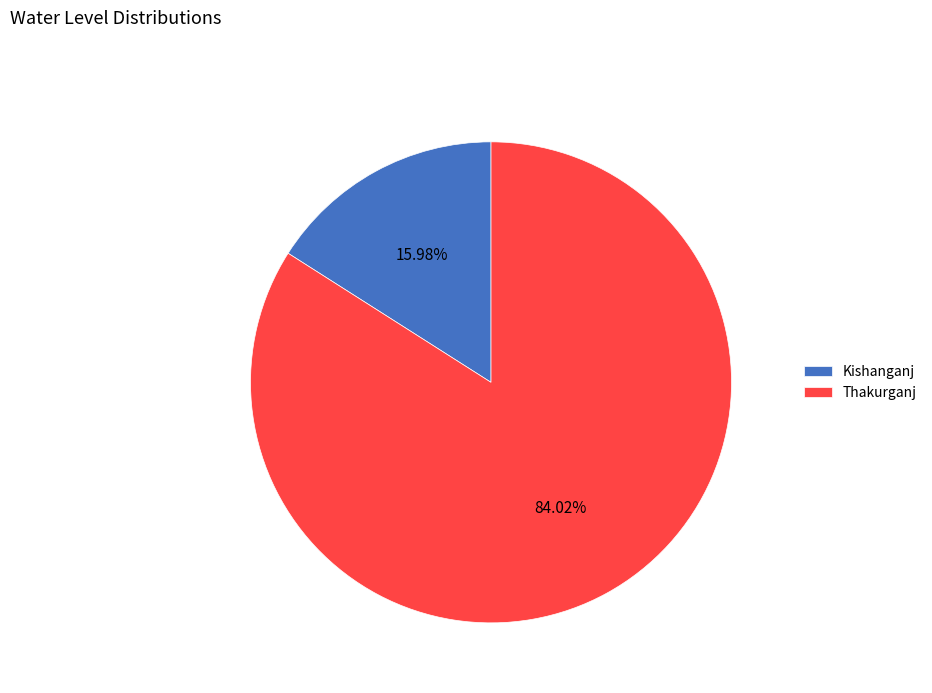

To the nearest percent, what portion does Kishanganj represent?

16%